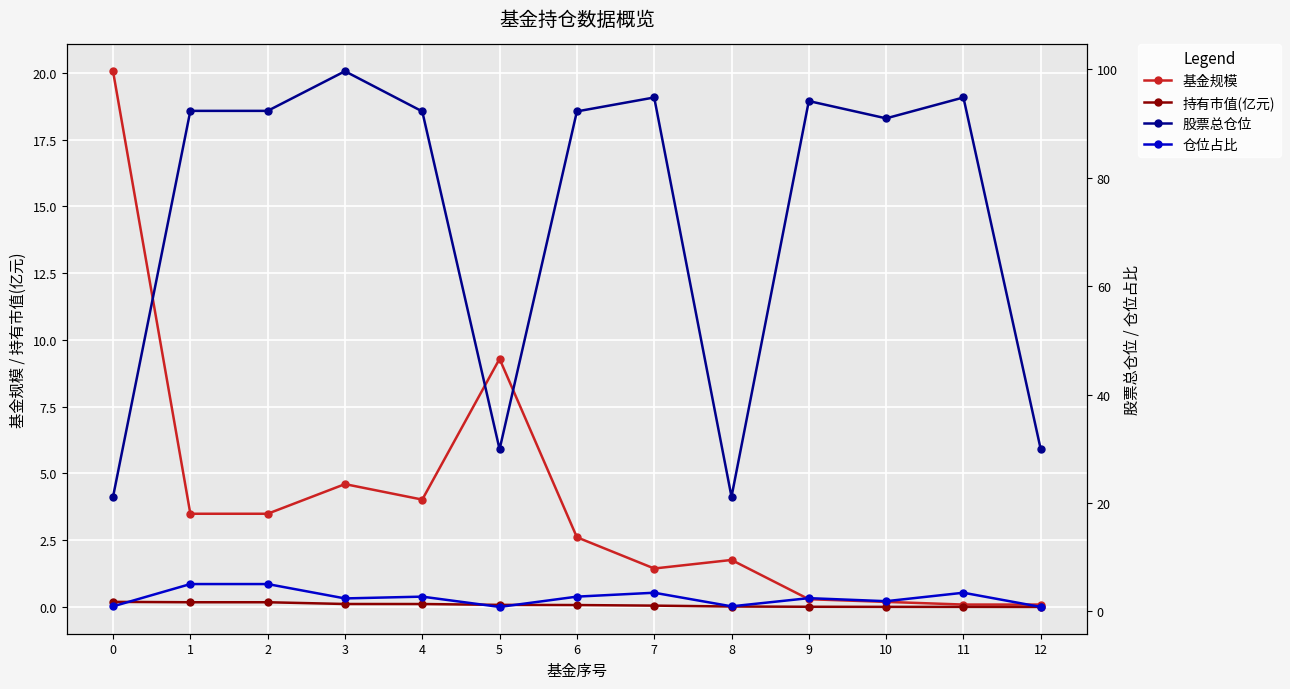

Between 0 and 12, which series saw the biggest shift?

基金规模